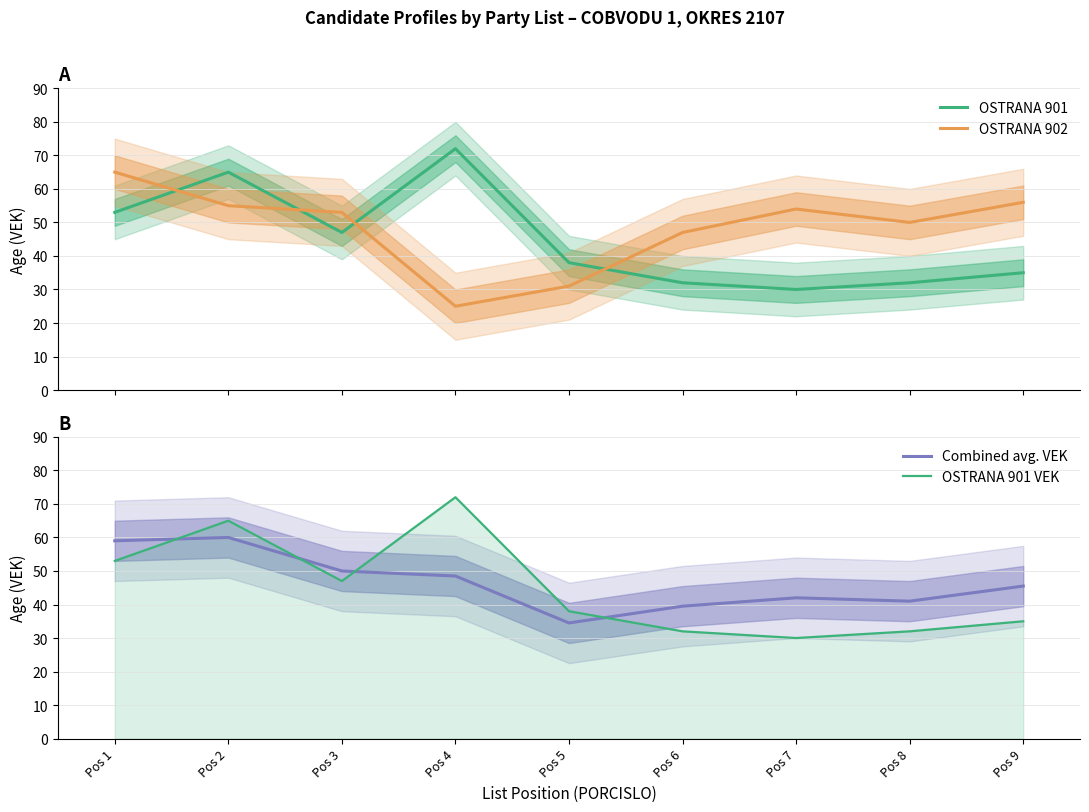

What is the value of the OSTRANA 901 point at the 8th from the left?

32.0